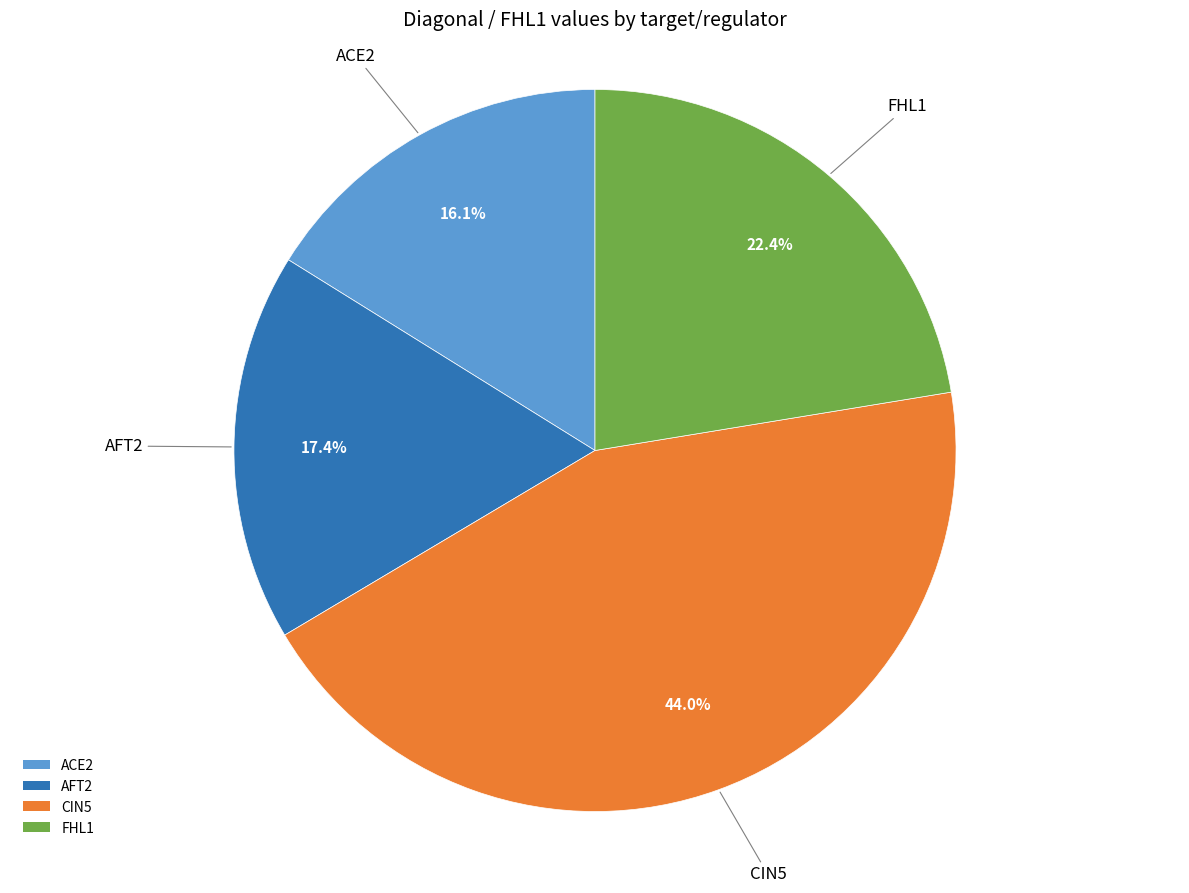

To the nearest percent, what is the difference between the ACE2 and AFT2 slice percentages?

1%